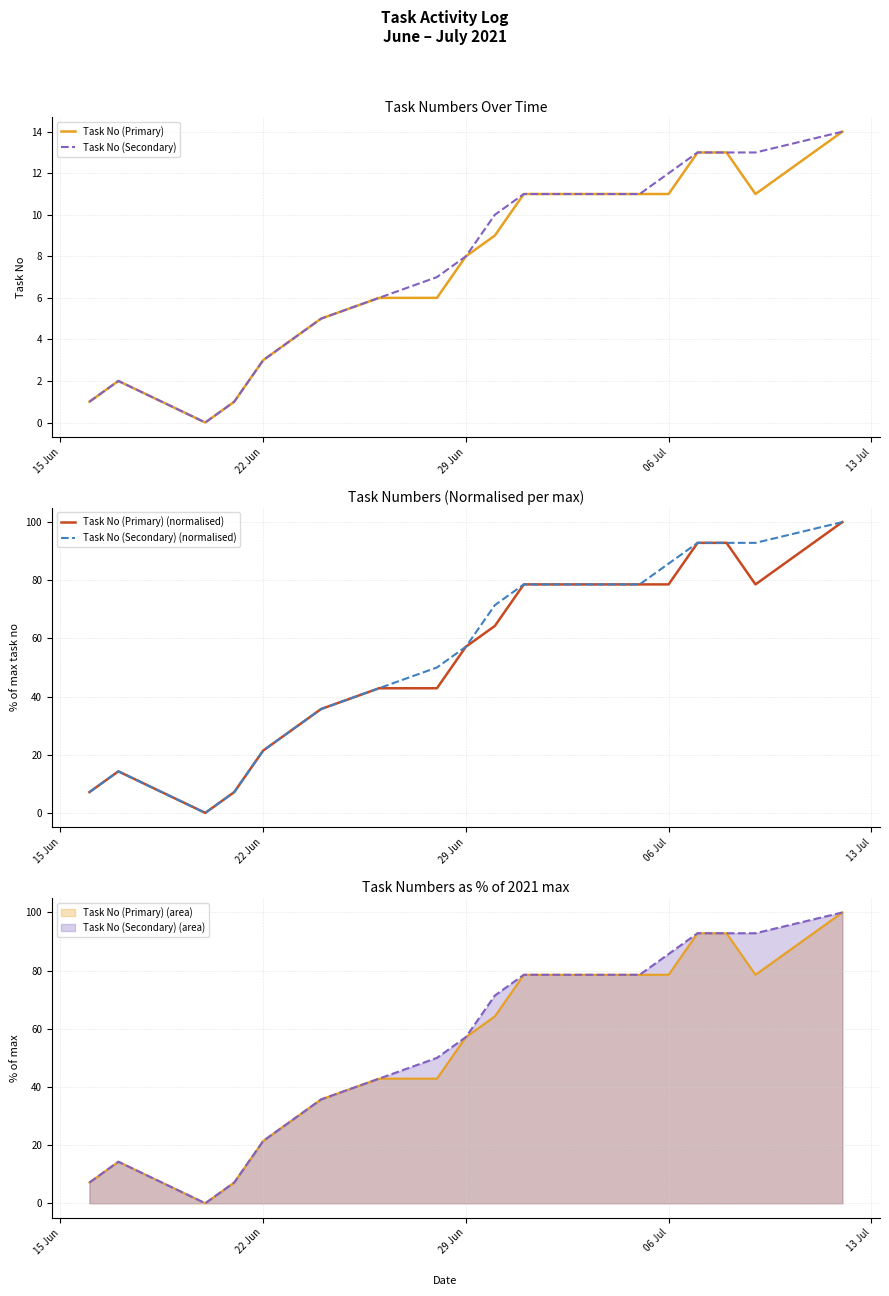

Reading right to left, list all the values displayed in this chart.

Task No (Primary): 14.0	11.0	13.0	13.0	11.0	11.0	11.0	11.0	9.0	8.0	6.0	6.0	5.0	4.0	3.0	1.0	0.0	2.0	1.0
Task No (Secondary): 14.0	13.0	13.0	13.0	12.0	11.0	11.0	11.0	10.0	8.0	7.0	6.0	5.0	4.0	3.0	1.0	0.0	2.0	1.0
Task No (Primary) (normalised): 100.0	78.6	92.9	92.9	78.6	78.6	78.6	78.6	64.3	57.1	42.9	42.9	35.7	28.6	21.4	7.1	0.0	14.3	7.1
Task No (Secondary) (normalised): 100.0	92.9	92.9	92.9	85.7	78.6	78.6	78.6	71.4	57.1	50.0	42.9	35.7	28.6	21.4	7.1	0.0	14.3	7.1